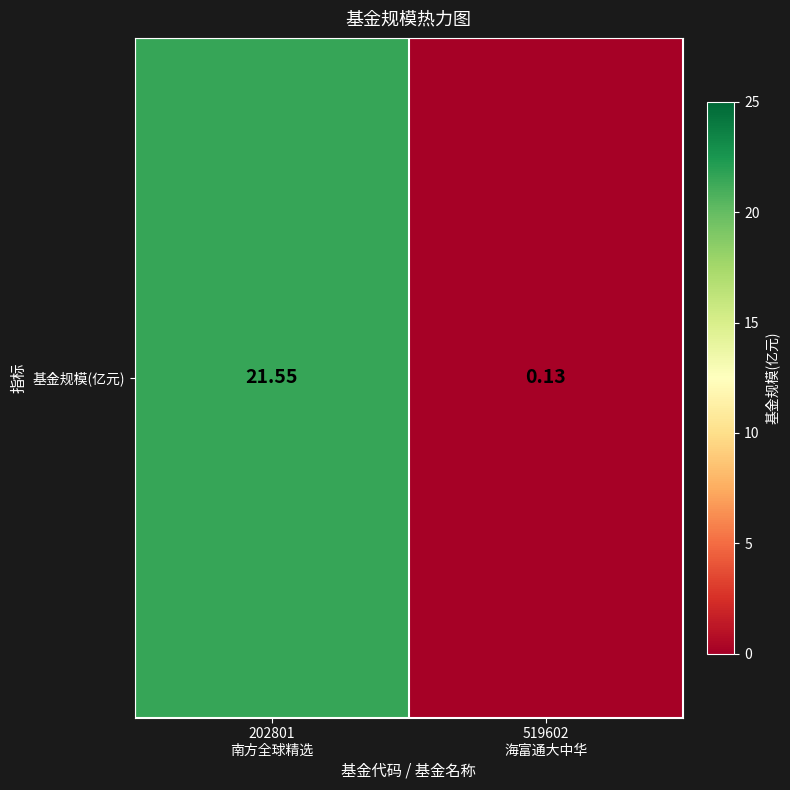

Reading right to left, what are all the values shown in this chart?

519602
海富通大中华=0.1	202801
南方全球精选=21.6